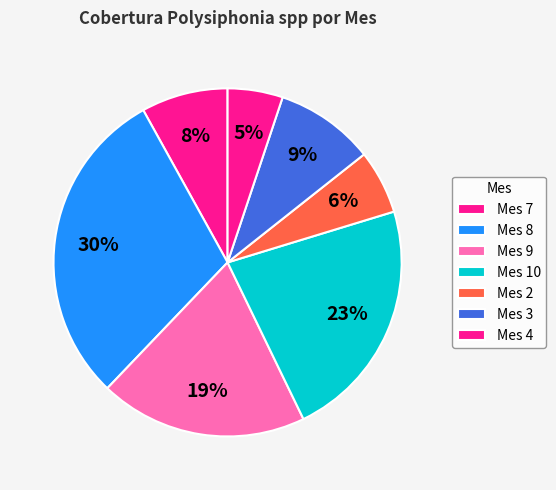

How many slices are in this pie chart?

7